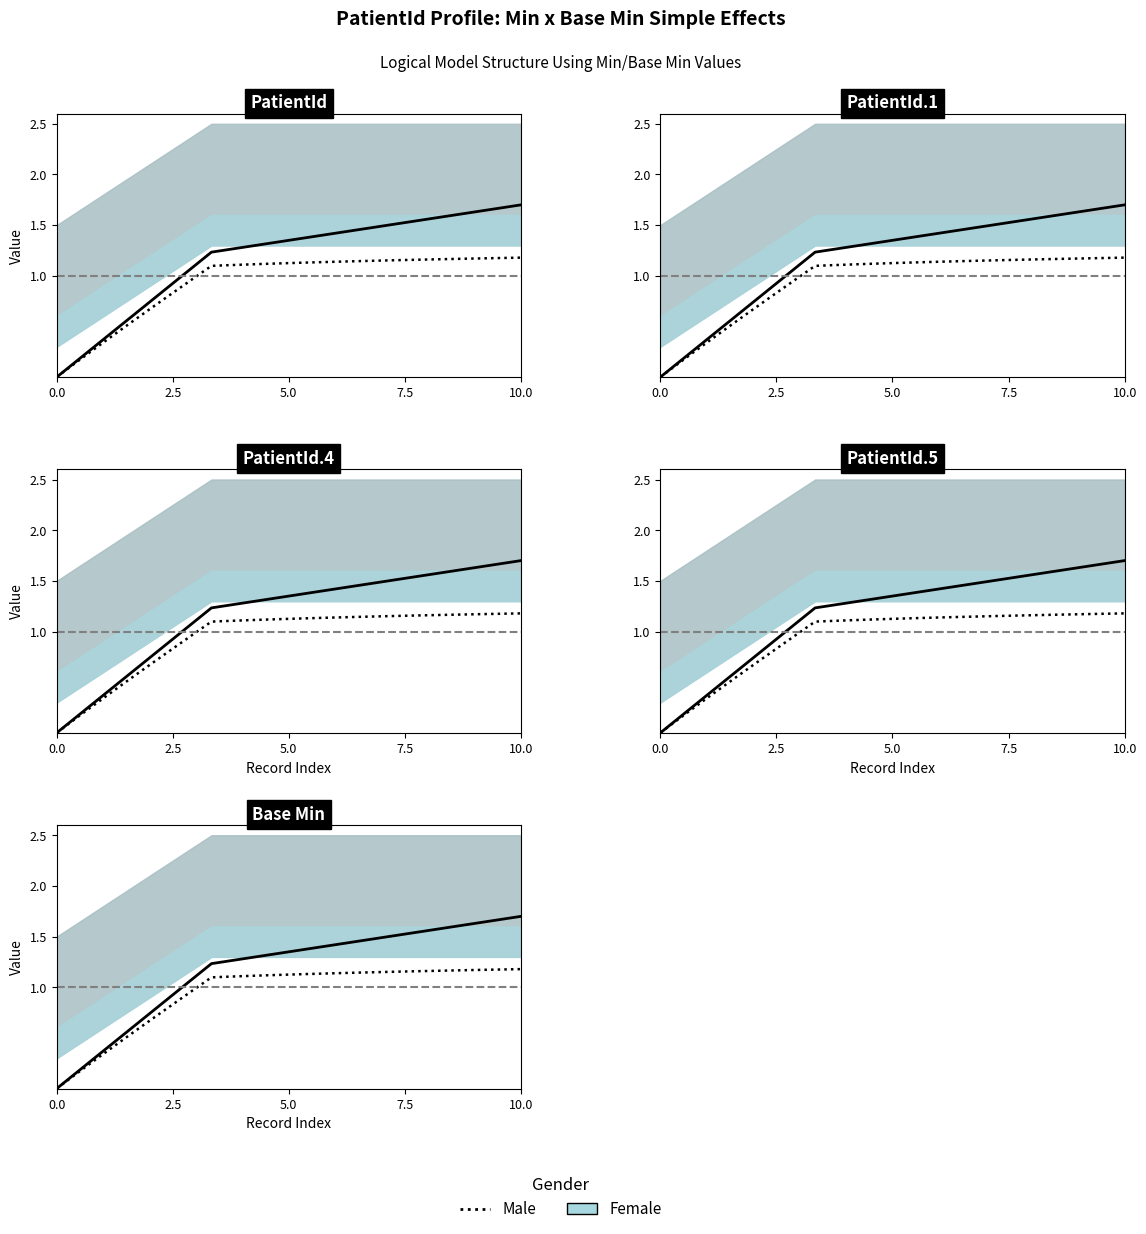

True or false: Base Min and Min cross at least once.

False